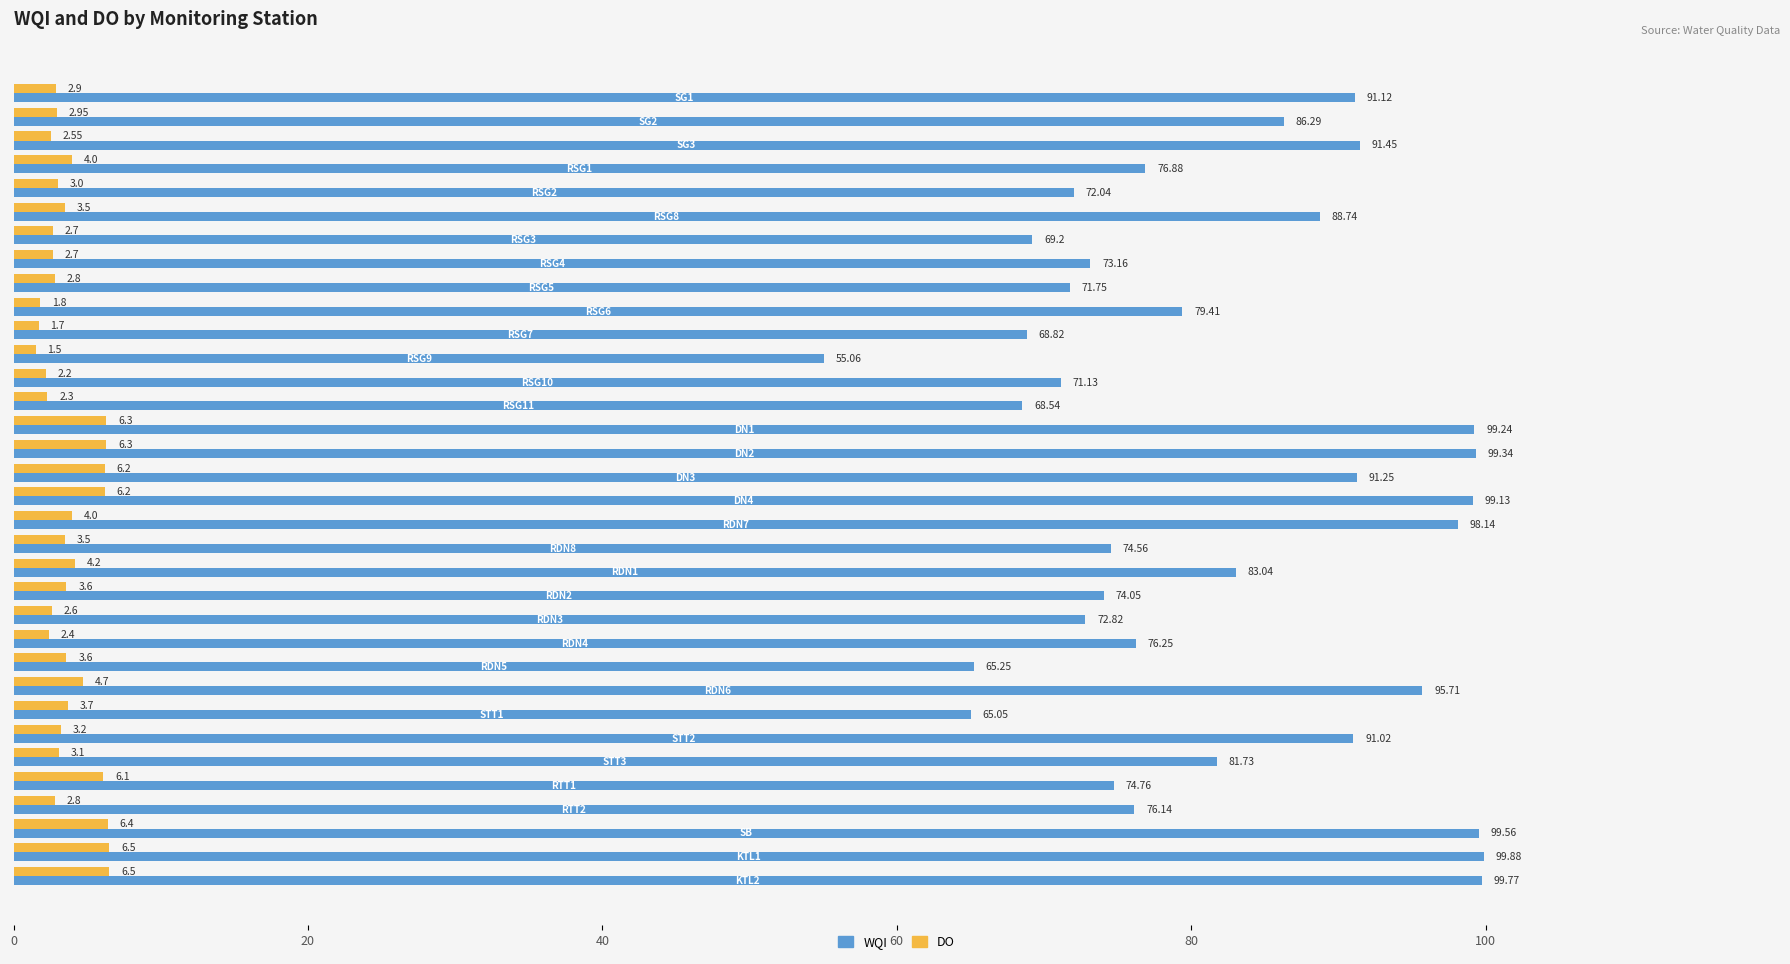

Which series has the largest total across all categories?

WQI